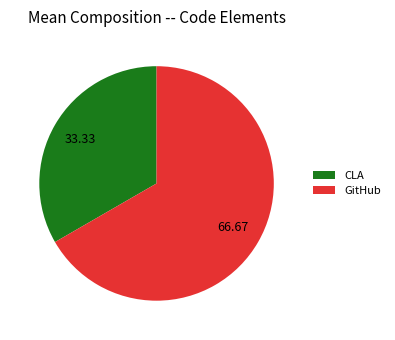

The GitHub slice represents 57% of the pie. True or false?

False